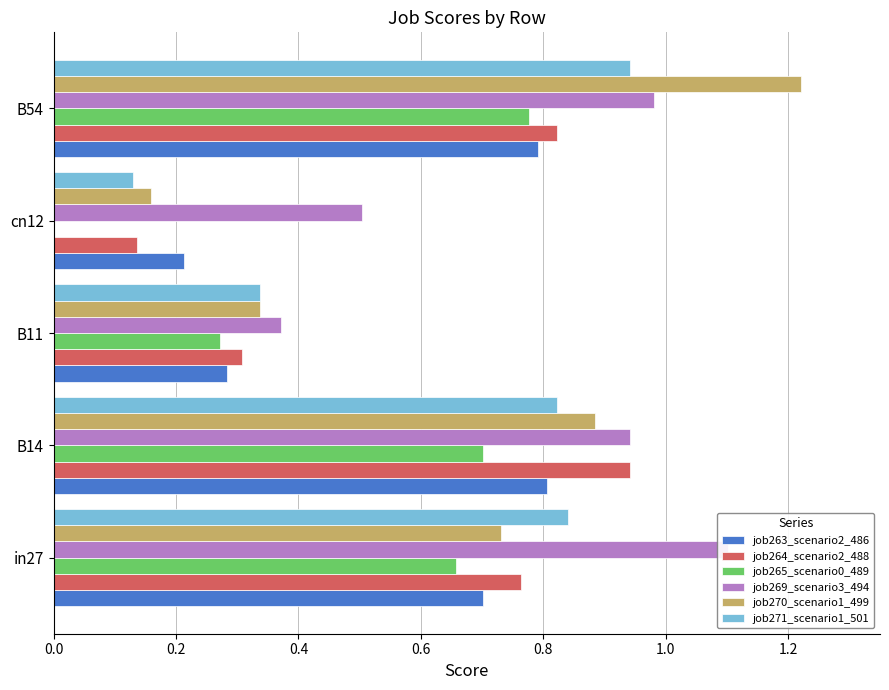

What are all the series names shown in the legend?

job263_scenario2_486, job264_scenario2_488, job265_scenario0_489, job269_scenario3_494, job270_scenario1_499, job271_scenario1_501